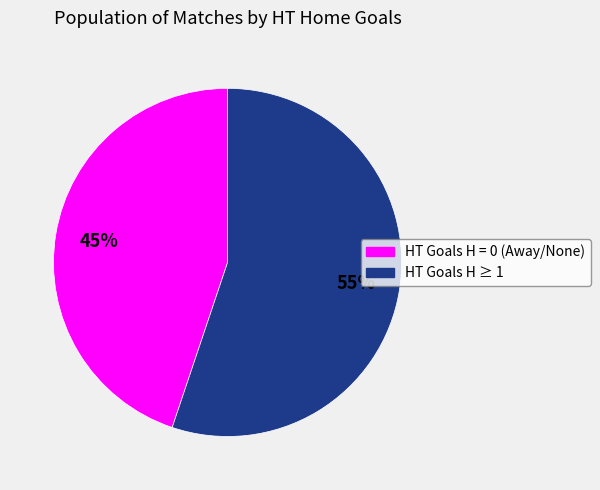

Does any single category account for the majority?

Yes